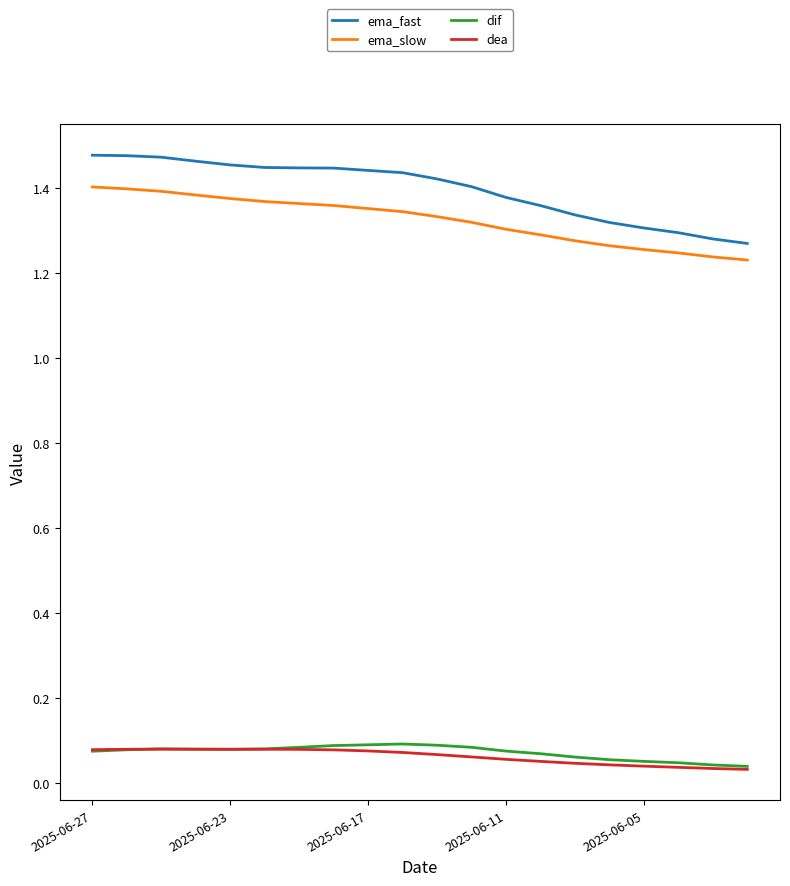

Which series has the largest range (max minus min)?

ema_fast